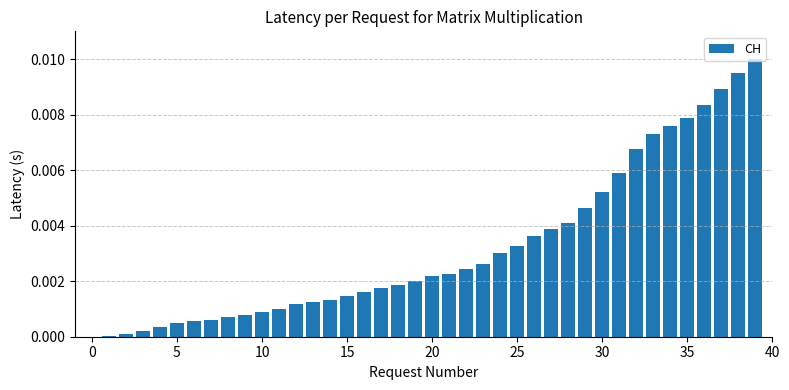

How many data points does each series have?

40